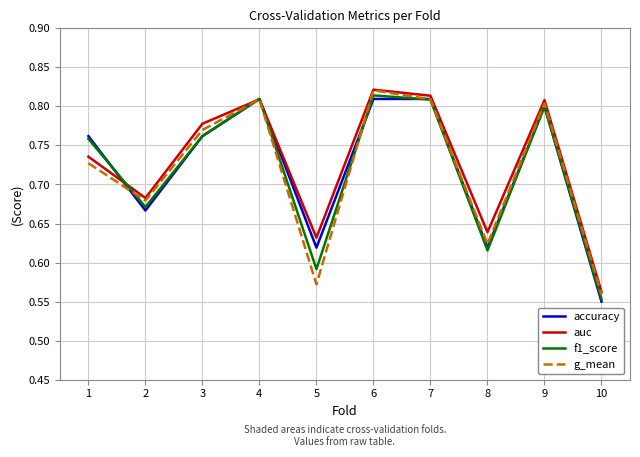

Which series changed the most between 4 and 10?

accuracy